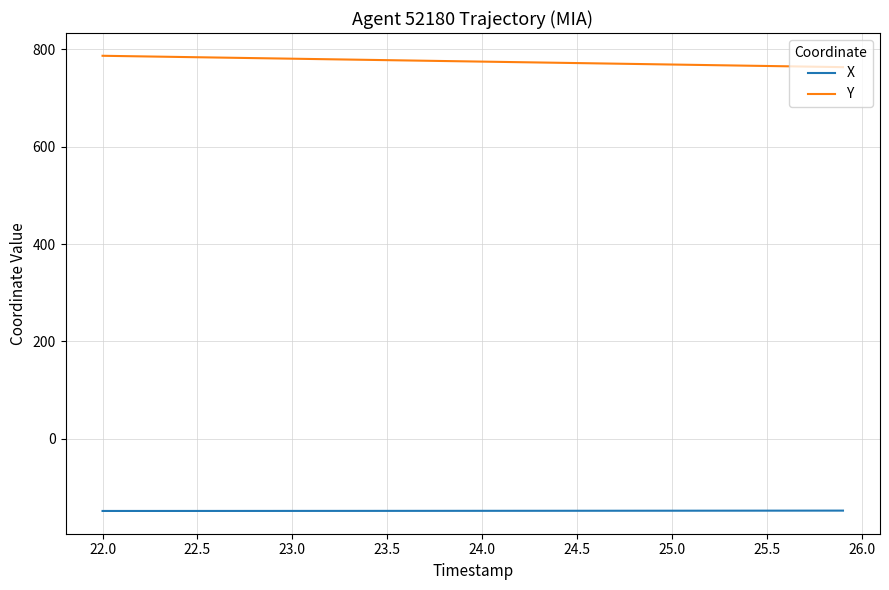

True or false: Y and X intersect in this chart.

False